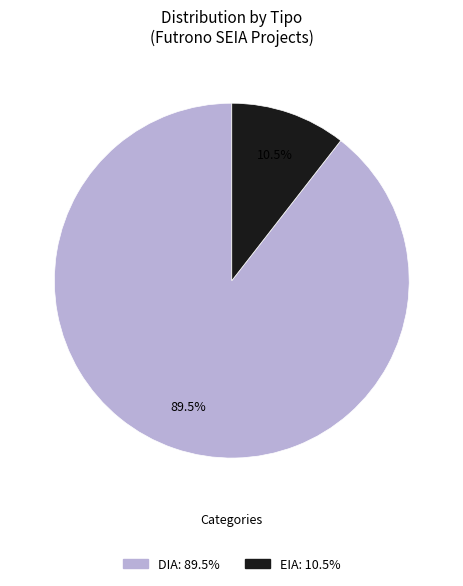

Combined, do DIA and EIA account for over 50%?

Yes